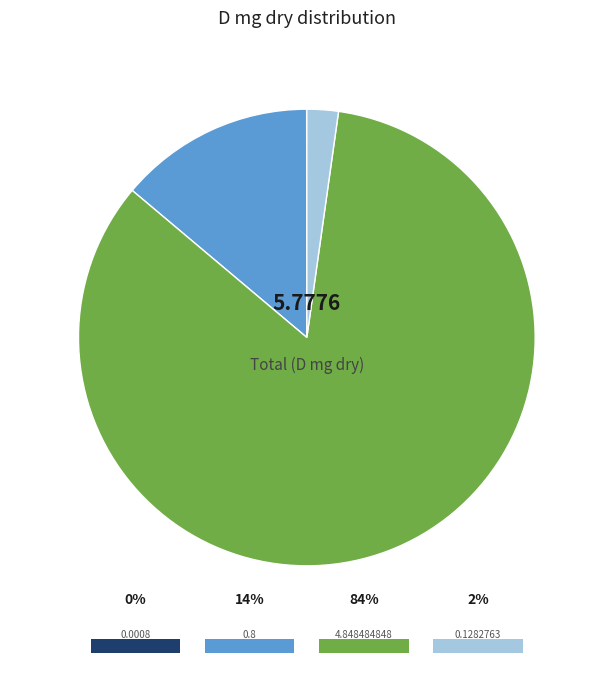

What is the largest slice in the pie chart?

4.848484848